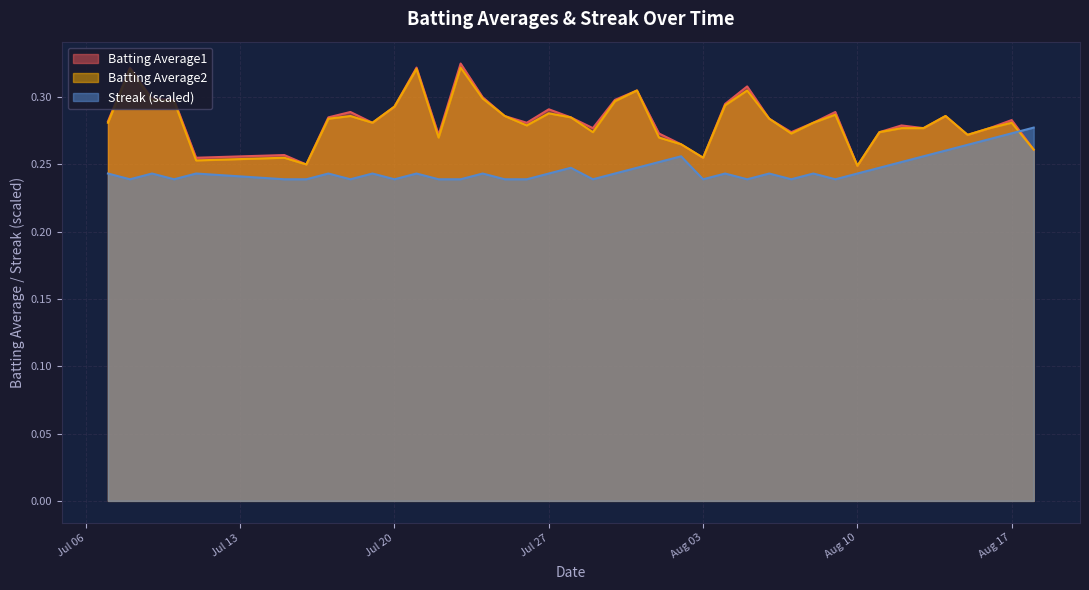

How many Batting Average1 values are between 0 and 1?

40